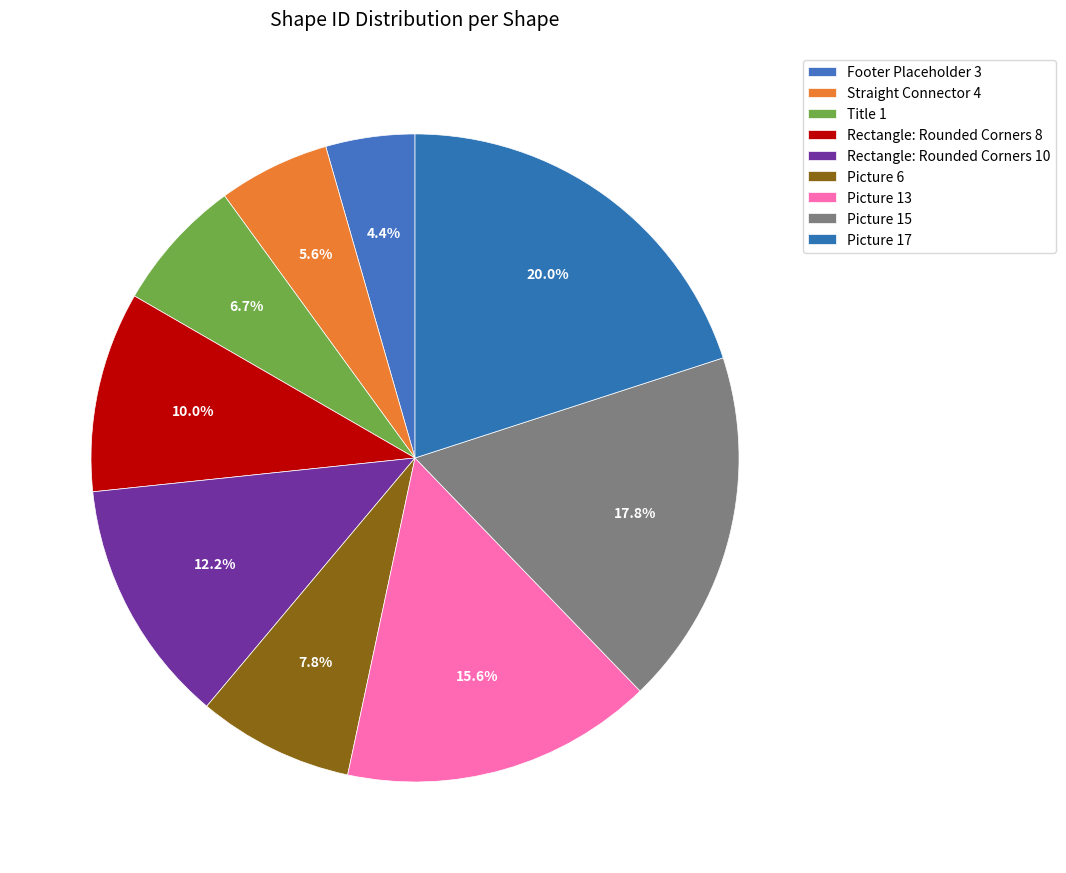

The Footer Placeholder 3 slice represents 4% of the pie. True or false?

True